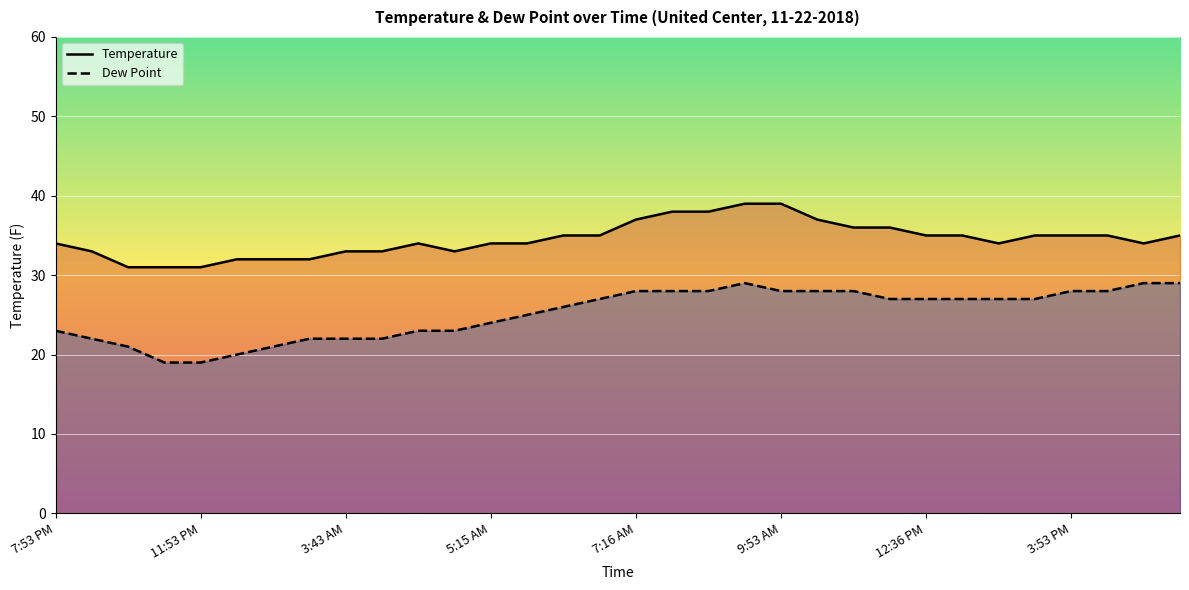

At which category is the sum across all series the highest?

8:53 AM